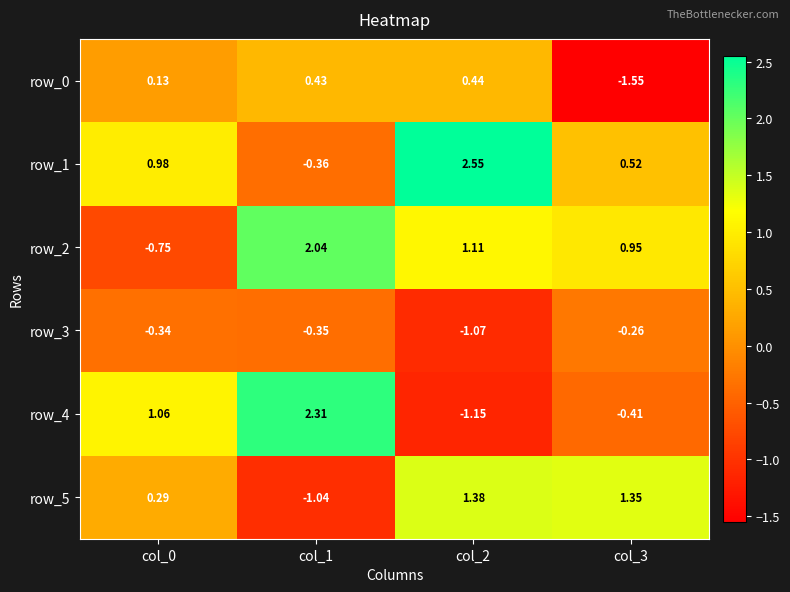

Rank the series at col_0 from highest to lowest value.

row_4, row_1, row_5, row_0, row_3, row_2